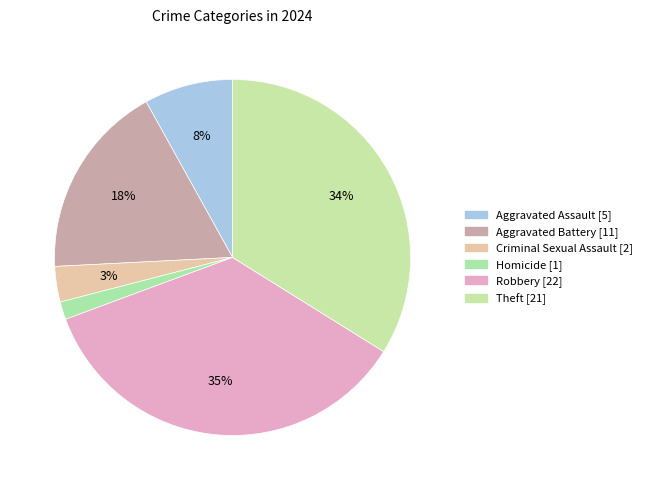

How many slices are in this pie chart?

6